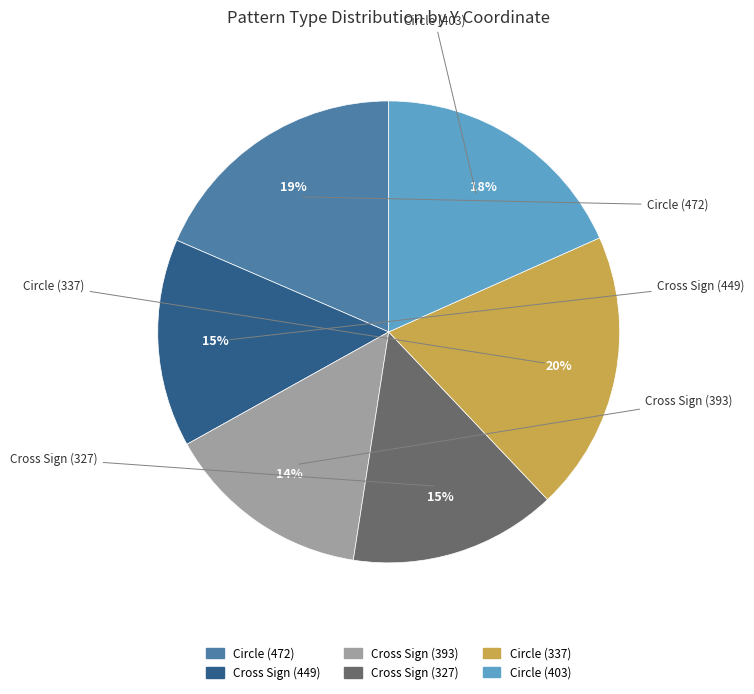

Approximately how many times larger is the value at Cross Sign (449) compared to Circle (472)?

0.8